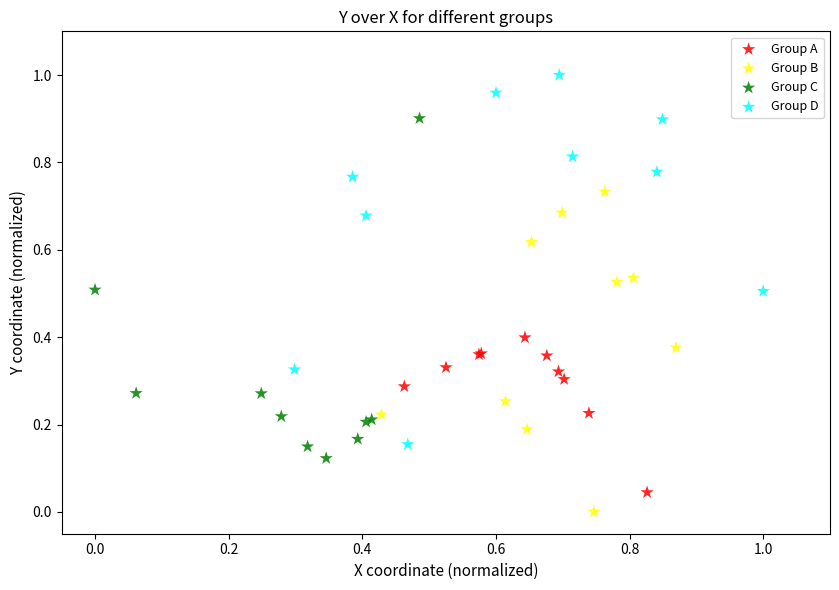

Which series reaches the maximum Y coordinate?

Group D